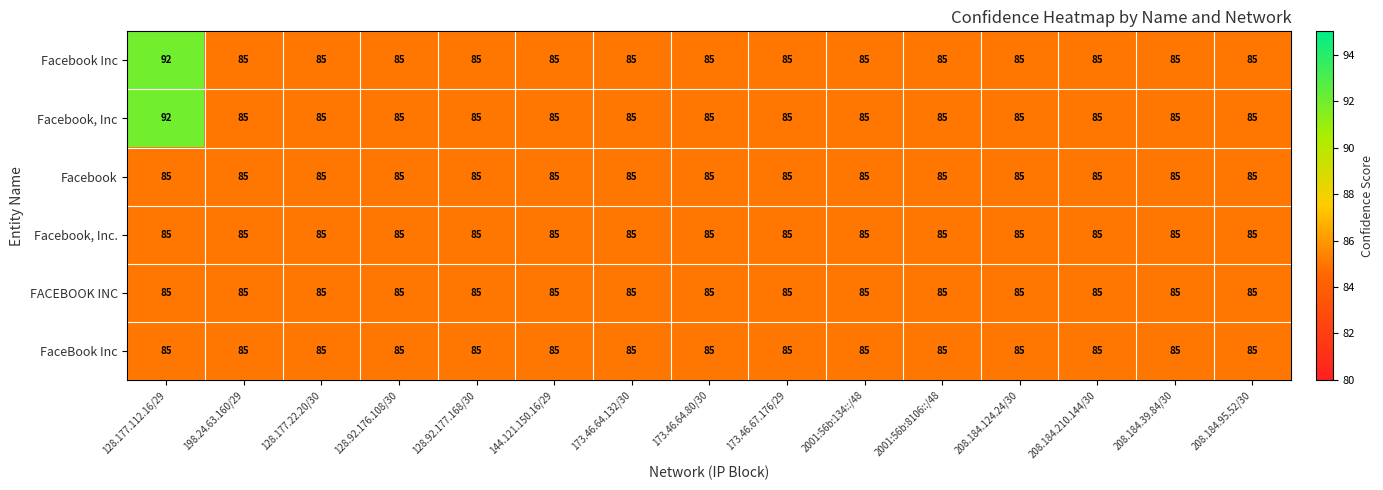

Read the Facebook, Inc value at 208.184.210.144/30.

85